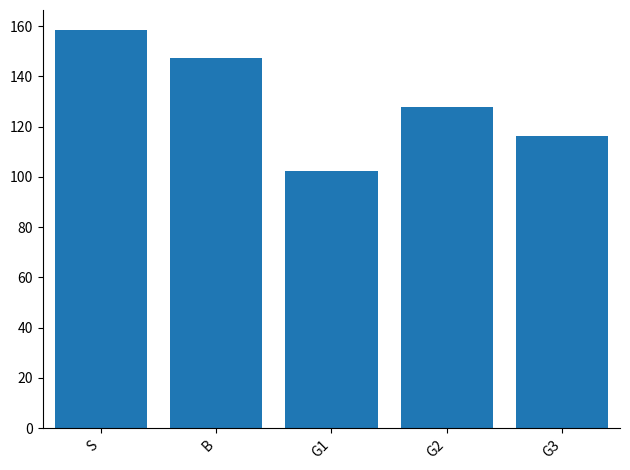

What is the sum of the values at G1 and B?

249.7